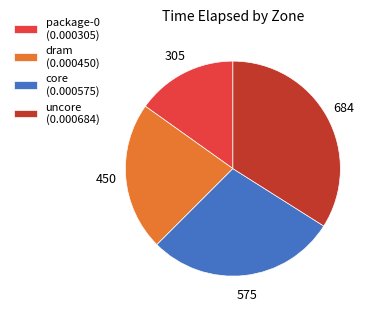

Which slice is the largest?

uncore